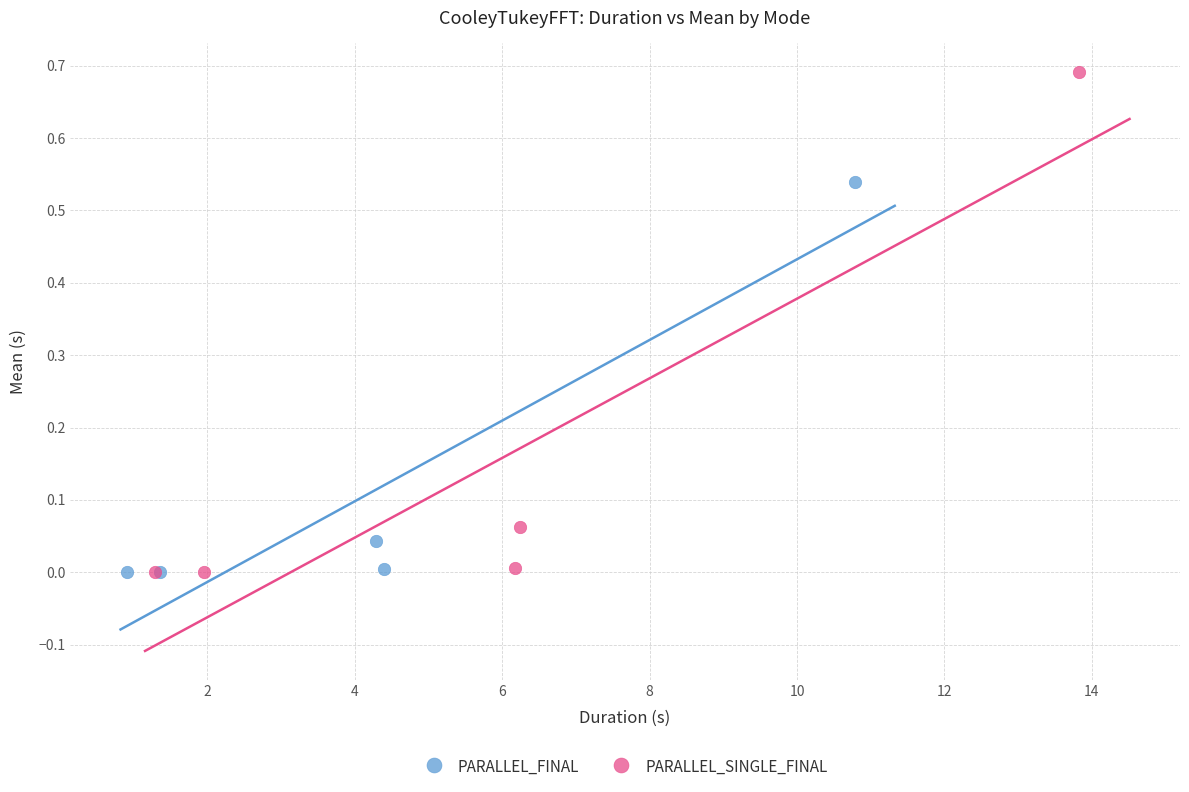

Which series reaches the maximum Y coordinate?

PARALLEL_SINGLE_FINAL